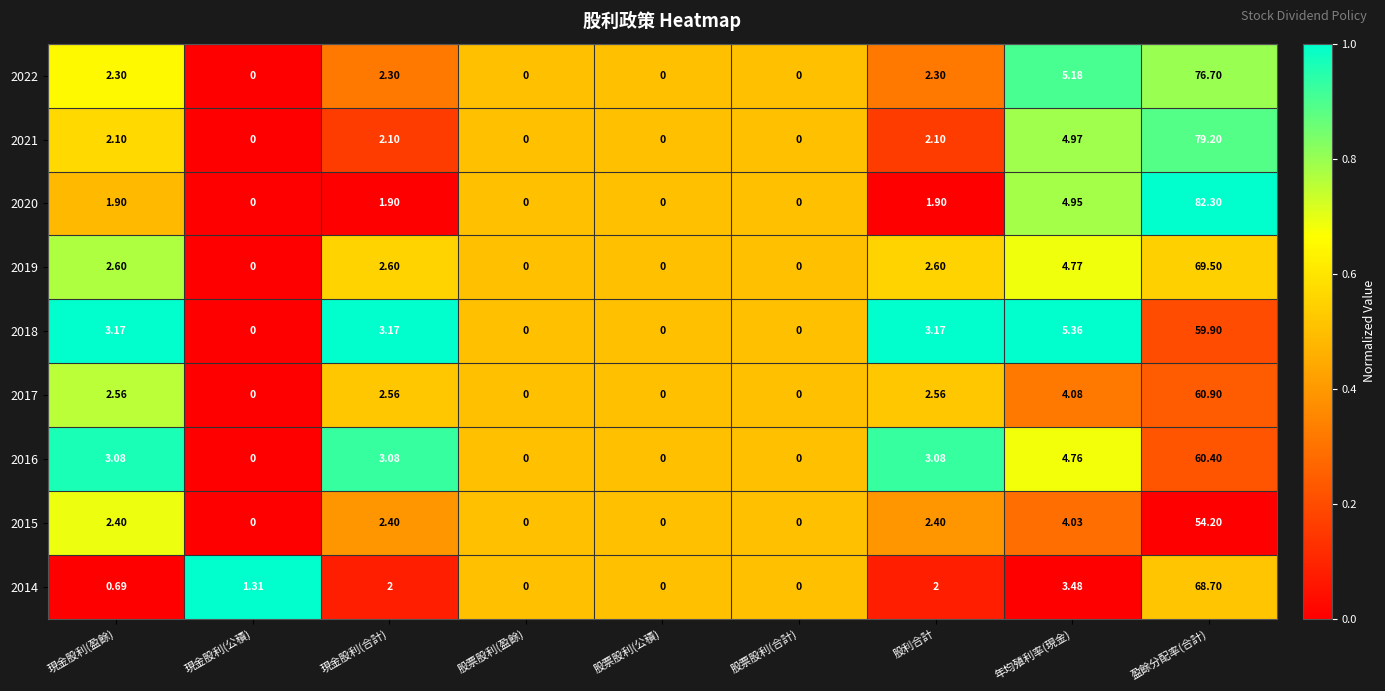

Which category has the highest value in the 2014 series?

盈餘分配率(合計)